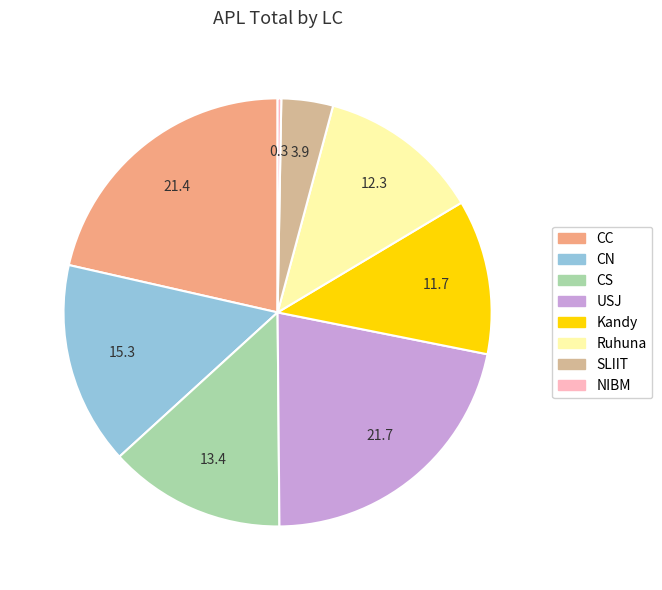

Is there a majority slice in this chart?

No